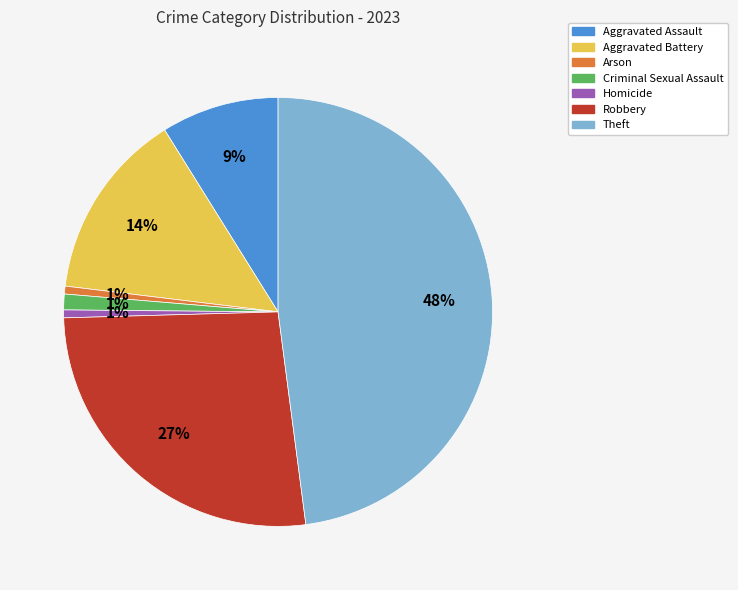

Is there a majority slice in this chart?

No